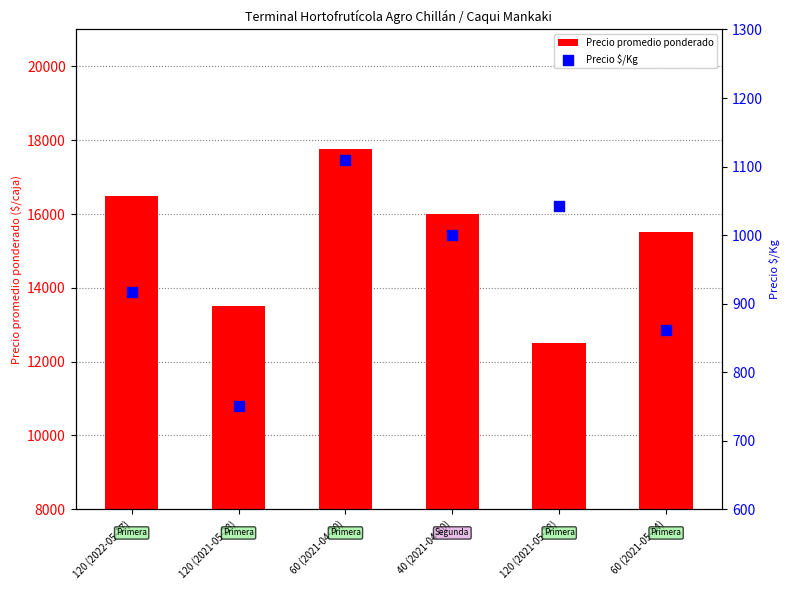

Which series has the largest total across all categories?

Precio promedio ponderado